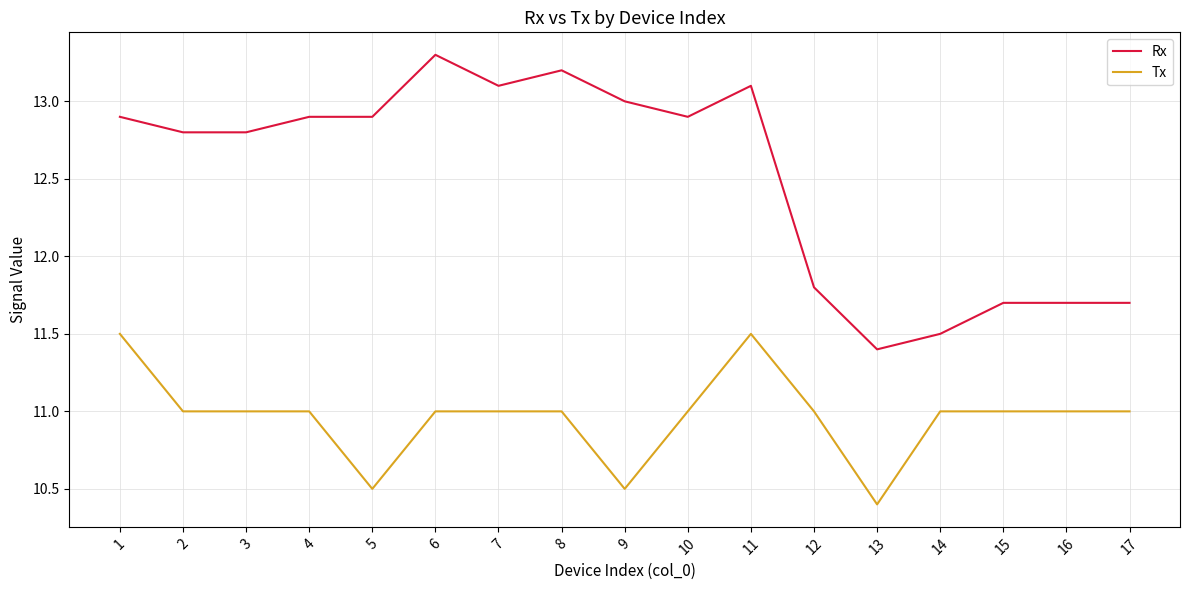

What is the spread (max minus min) of values at 11?

1.6